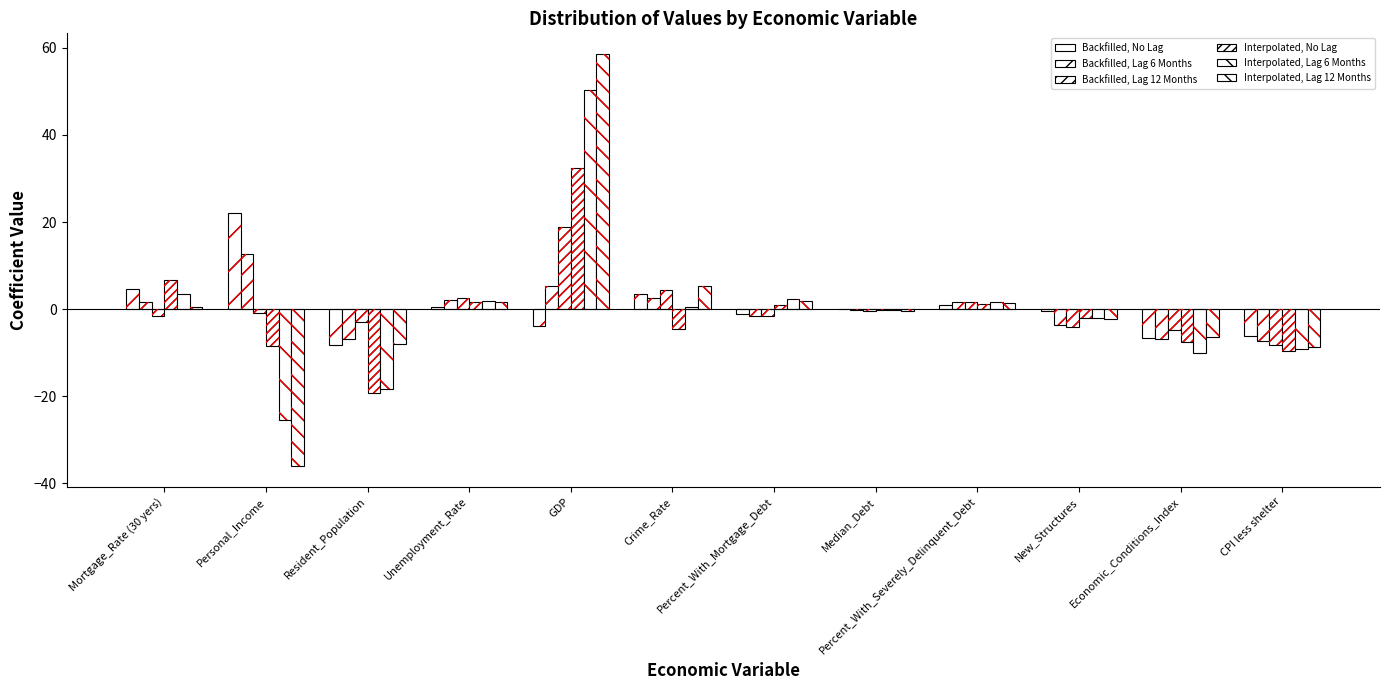

How many distinct data groups are displayed?

6